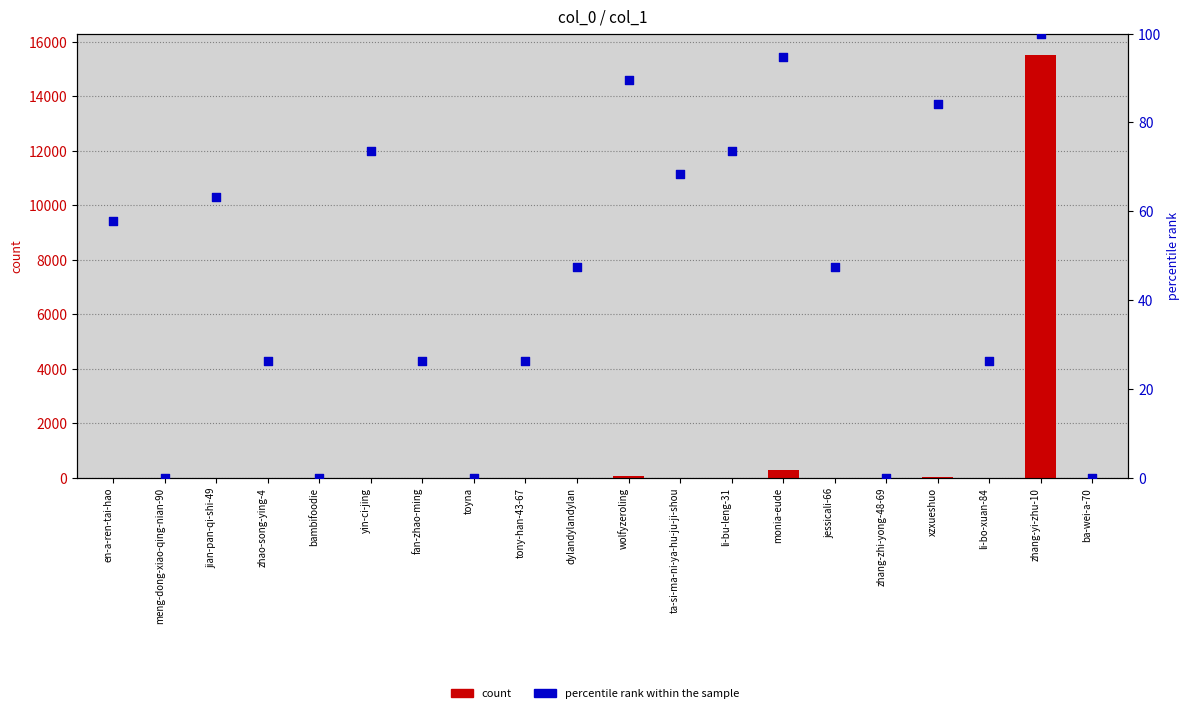

Which series reaches the maximum Y coordinate?

count